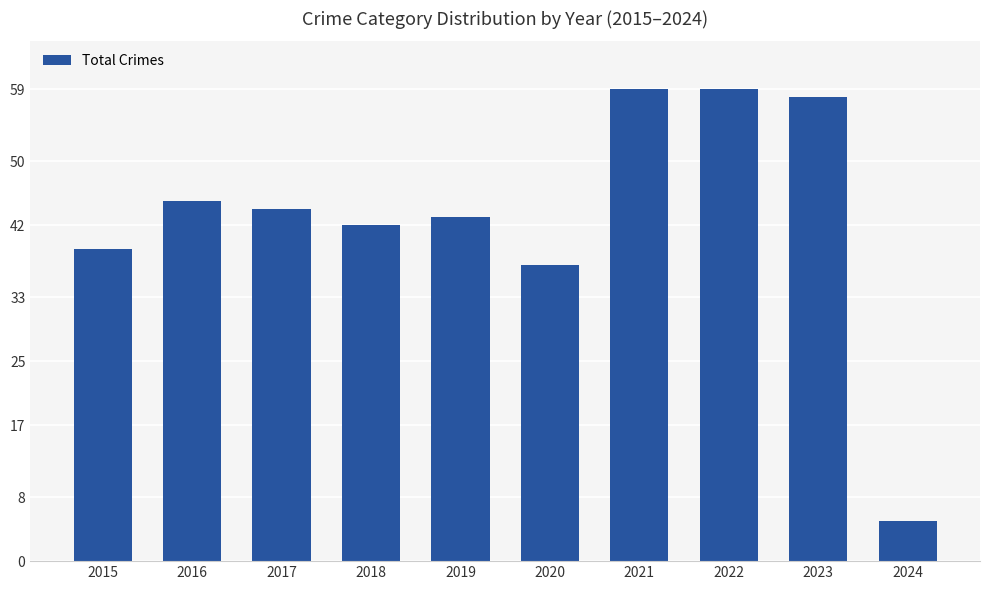

What is the maximum value shown in the chart?

59